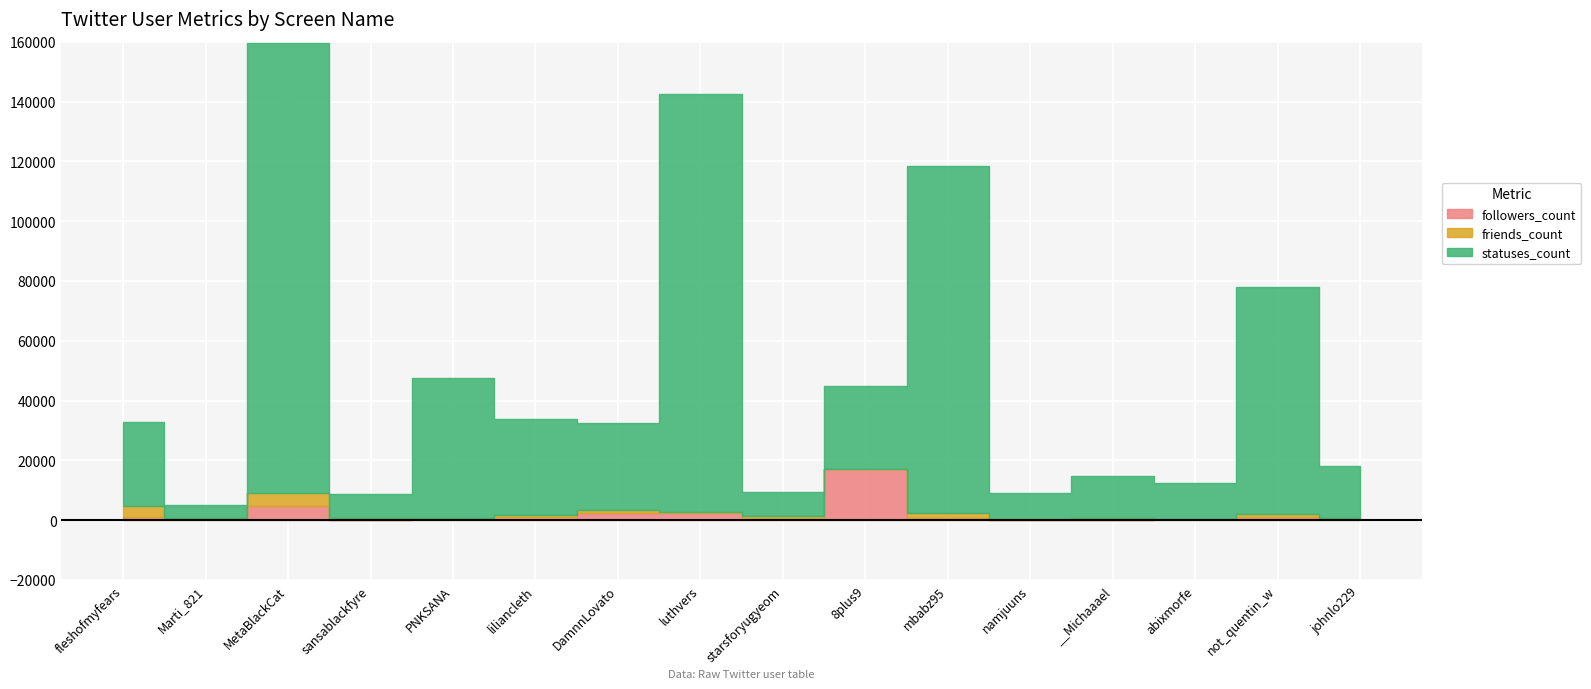

At how many categories does at least one series exceed 112377?

3